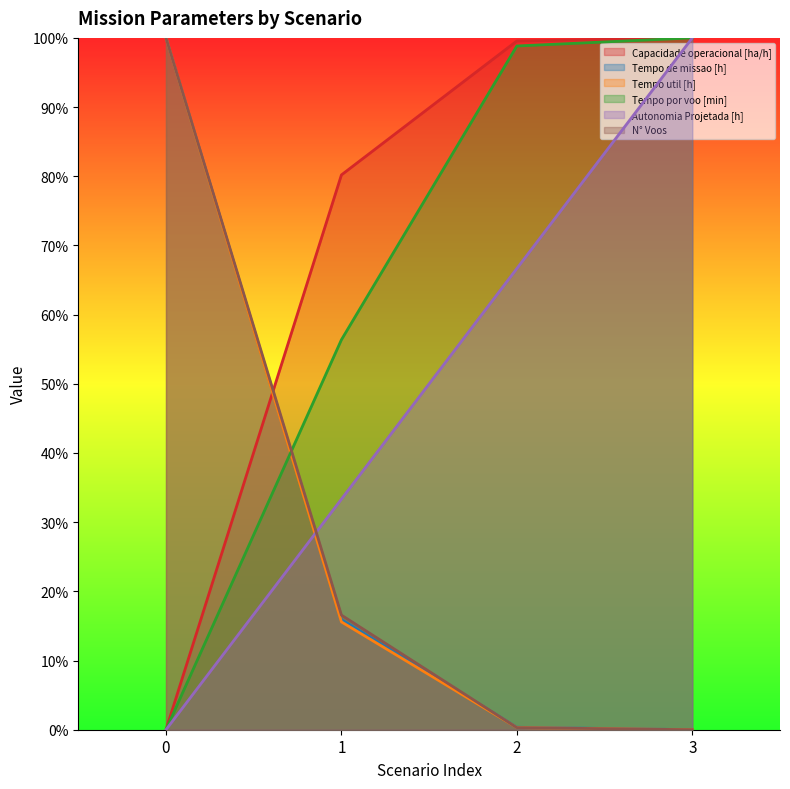

Reading left to right, what are all the values shown in this chart?

Capacidade operacional [ha/h]: 0.0	0.8	1.0	1.0
Tempo de missao [h]: 1.0	0.2	0.0	0.0
Tempo util [h]: 1.0	0.2	0.0	0.0
Tempo por voo [min]: 0.0	0.6	1.0	1.0
Autonomia Projetada [h]: 0.0	0.3	0.7	1.0
N° Voos: 1.0	0.2	0.0	0.0